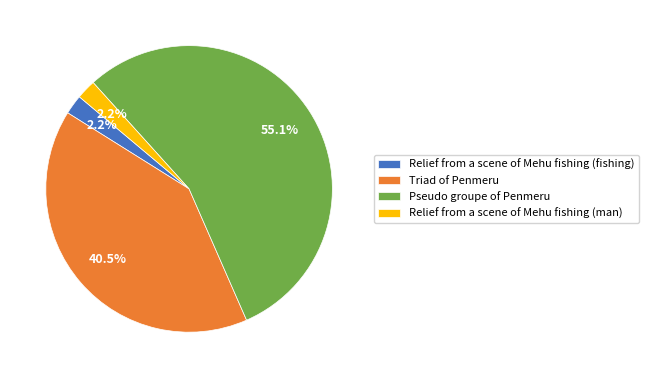

How much of the chart is everything except Triad of Penmeru?

59.5%